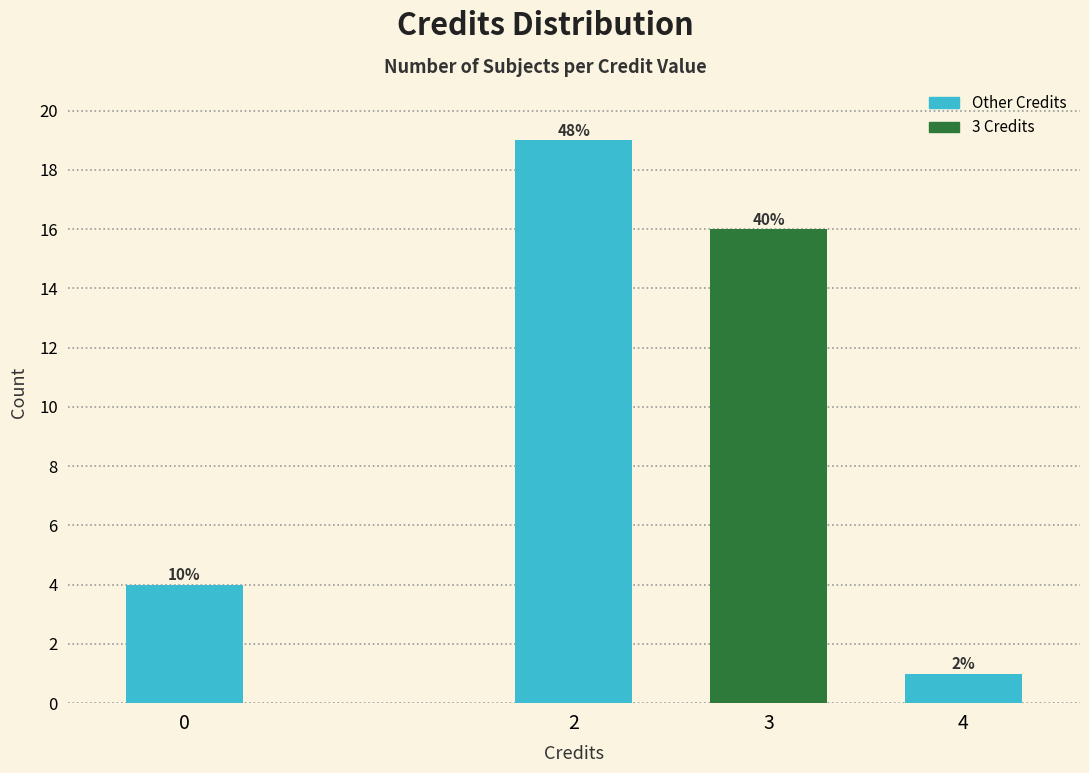

Does the chart contain any negative values?

No